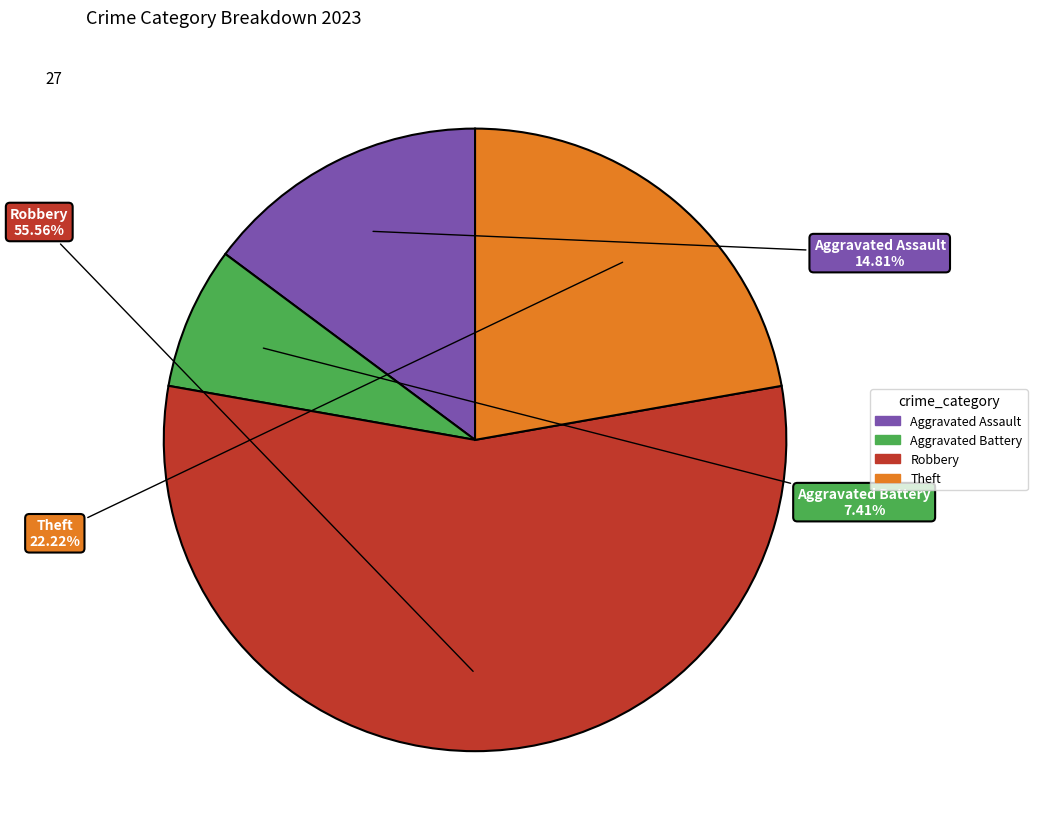

Is there any slice that represents more than half of the pie?

Yes